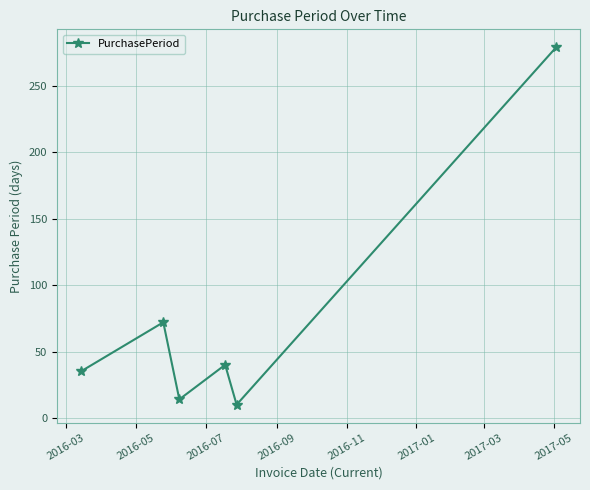

What is the value of the 6th point from the left?

279